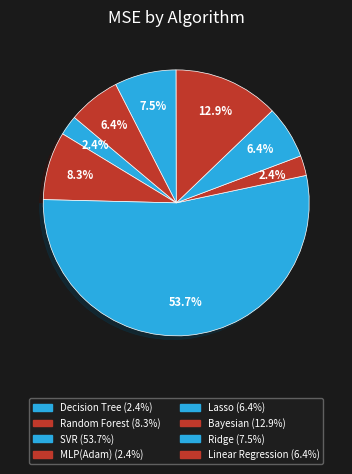

Rank the categories by value from highest to lowest.

SVR, Bayesian, Random Forest, Ridge, Lasso, Linear Regression, Decision Tree, MLP(Adam)